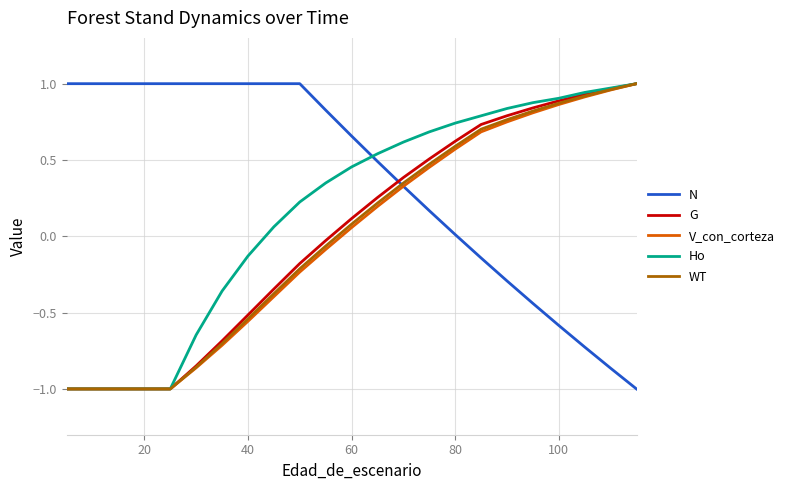

Which series has the largest total across all categories?

N